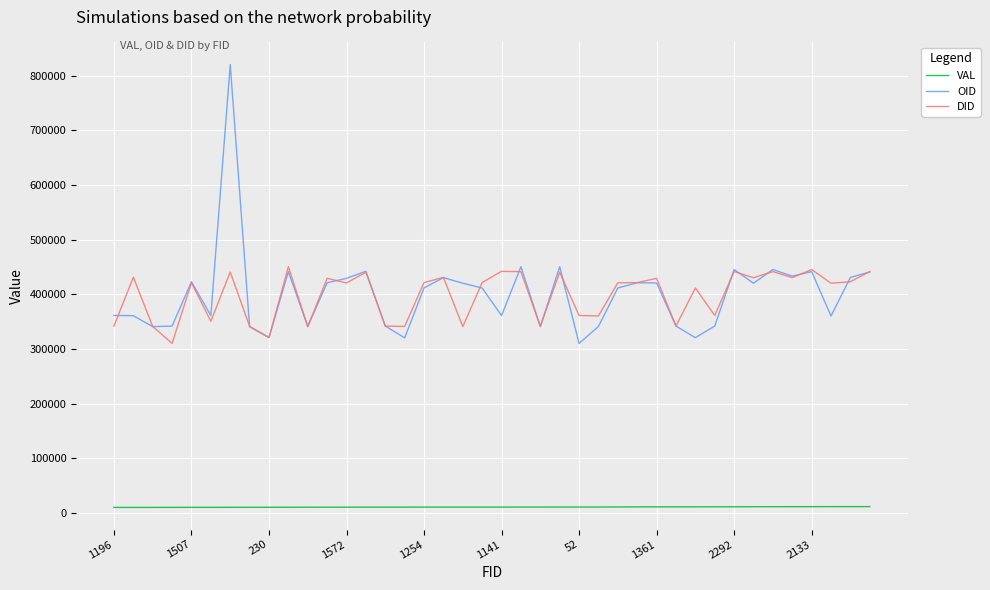

True or false: OID has more than 0 interior local peaks.

True